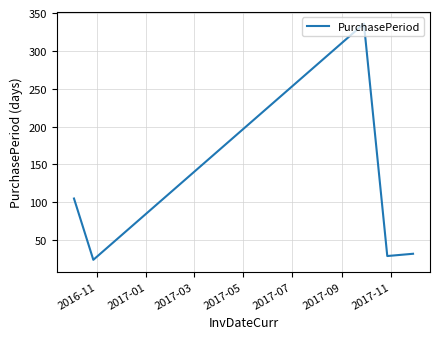

Is this an area chart (filled region under the line)?

No